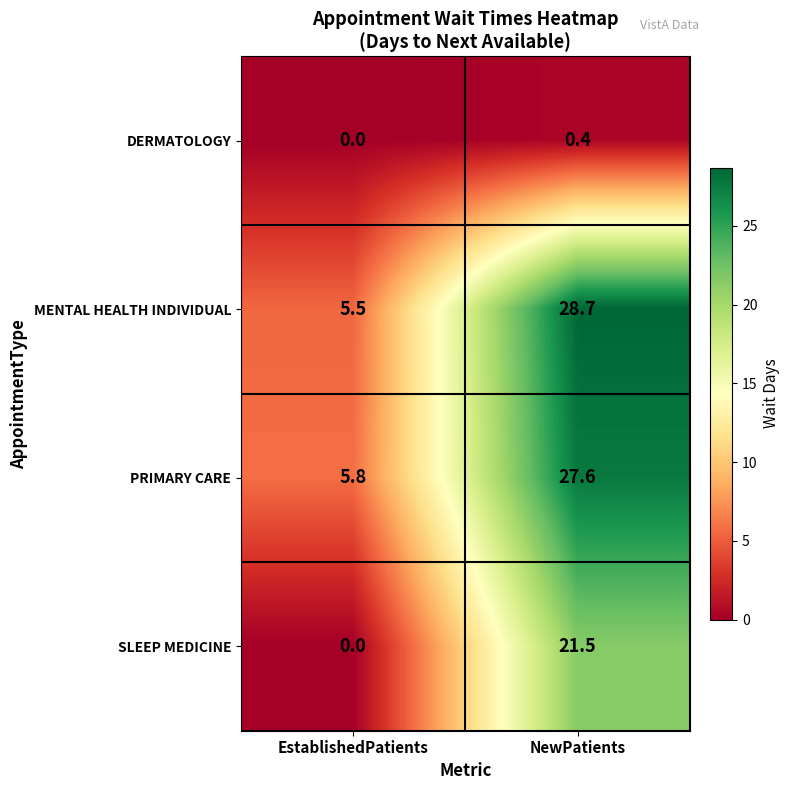

Between EstablishedPatients and NewPatients, which series saw the biggest shift?

MENTAL HEALTH INDIVIDUAL